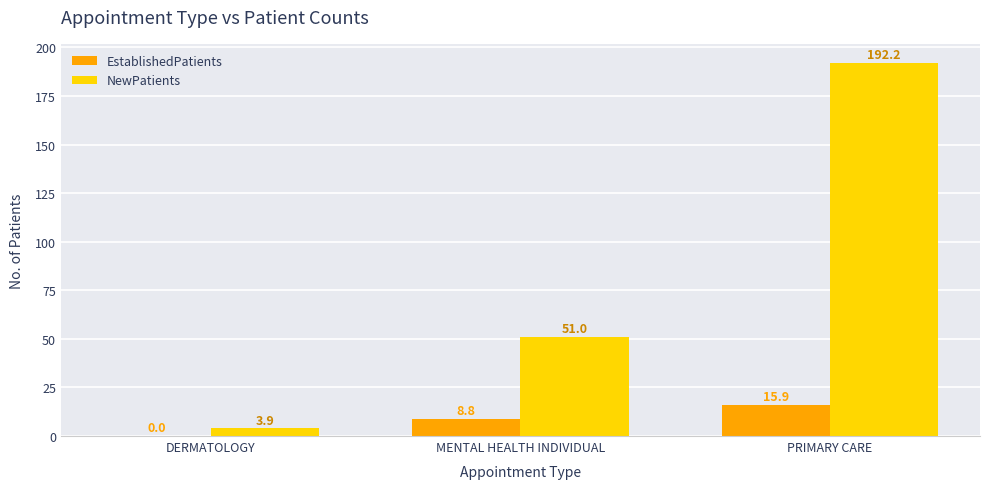

Where is EstablishedPatients nearest to the value 7?

MENTAL HEALTH INDIVIDUAL